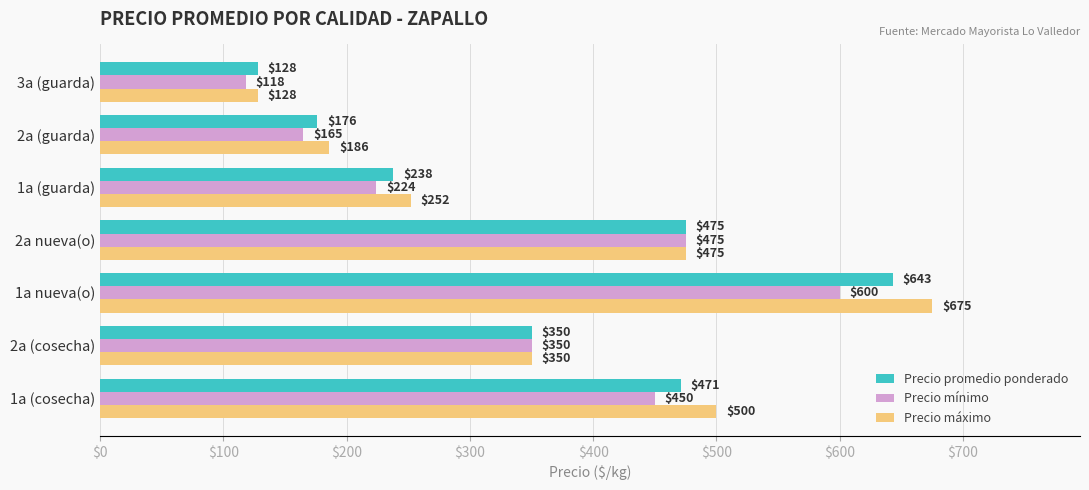

What is the total value across all series at 1a (cosecha)?

1421